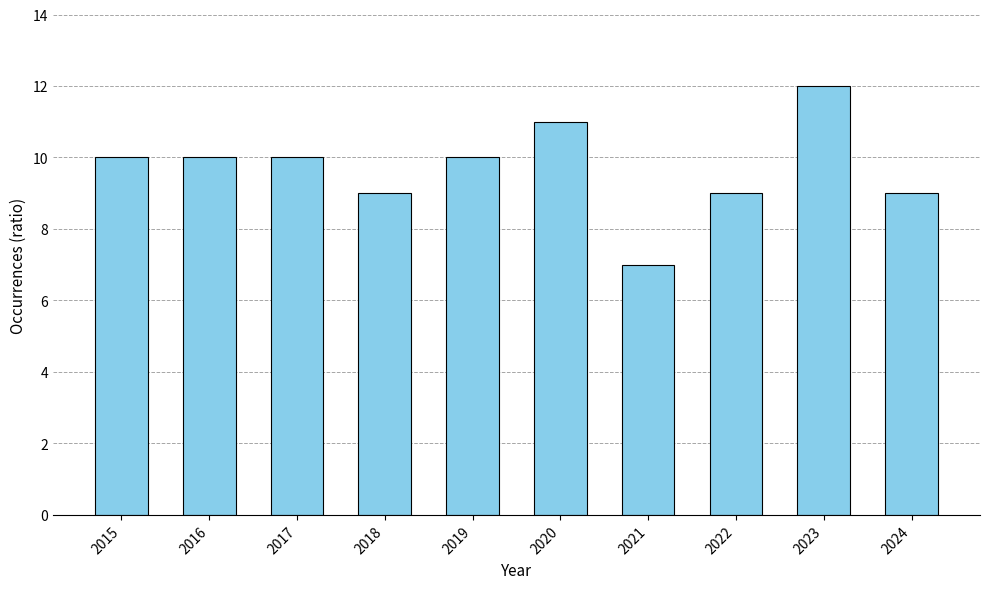

The chart shows a value of 16 at 2015. True or false?

False